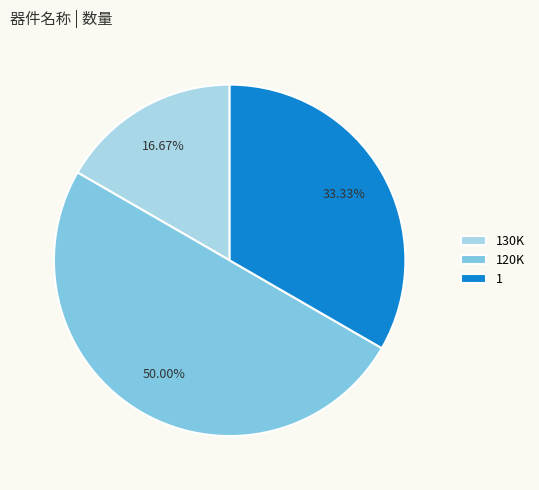

Which has a higher value, 120K or 1?

120K